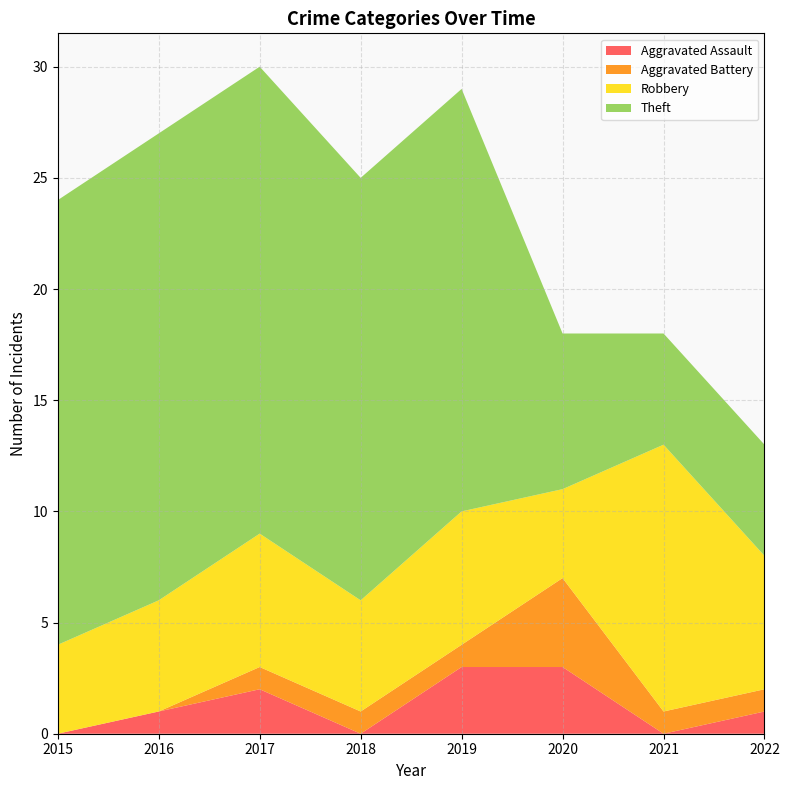

Reading left to right, what are all the values shown in this chart?

Aggravated Assault: 0	1	2	0	3	3	0	1
Aggravated Battery: 0	0	1	1	1	4	1	1
Robbery: 4	5	6	5	6	4	12	6
Theft: 20	21	21	19	19	7	5	5